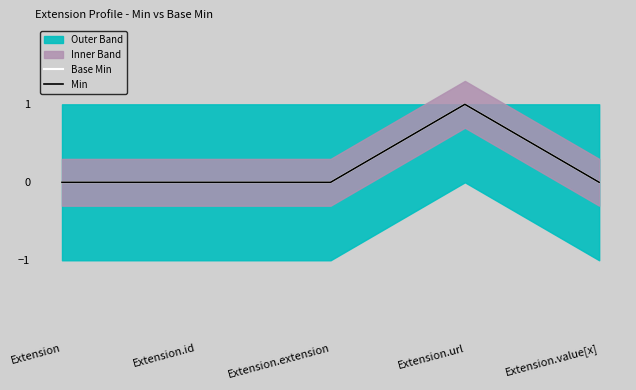

How many data points in Min are above 0?

1